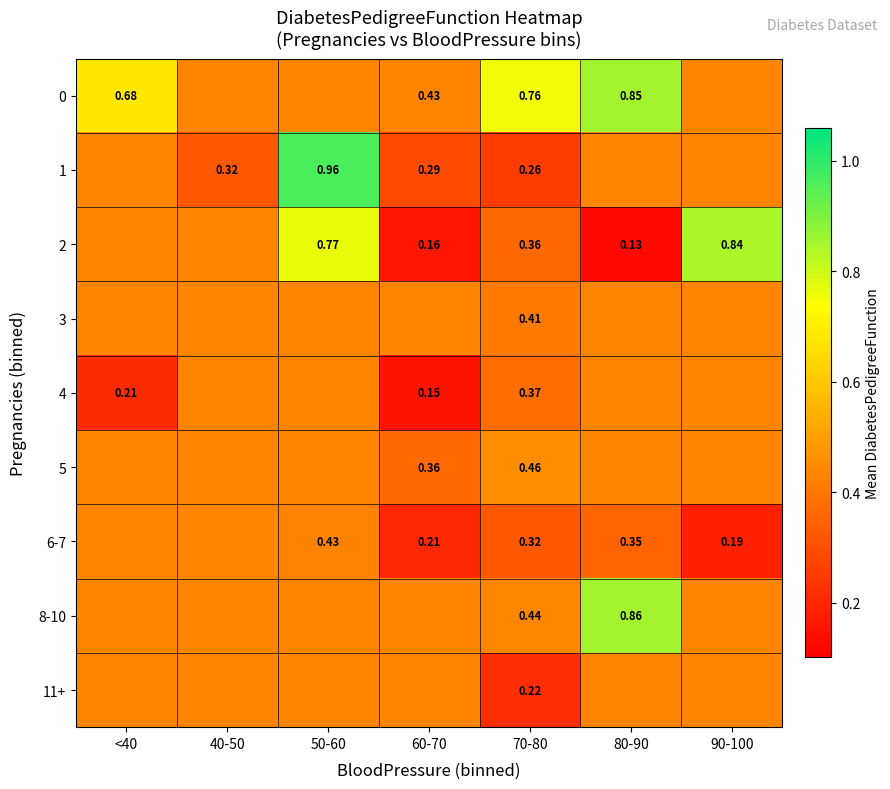

Rank the series at 70-80 from lowest to highest value.

11+, 1, 6-7, 2, 4, 3, 8-10, 5, 0